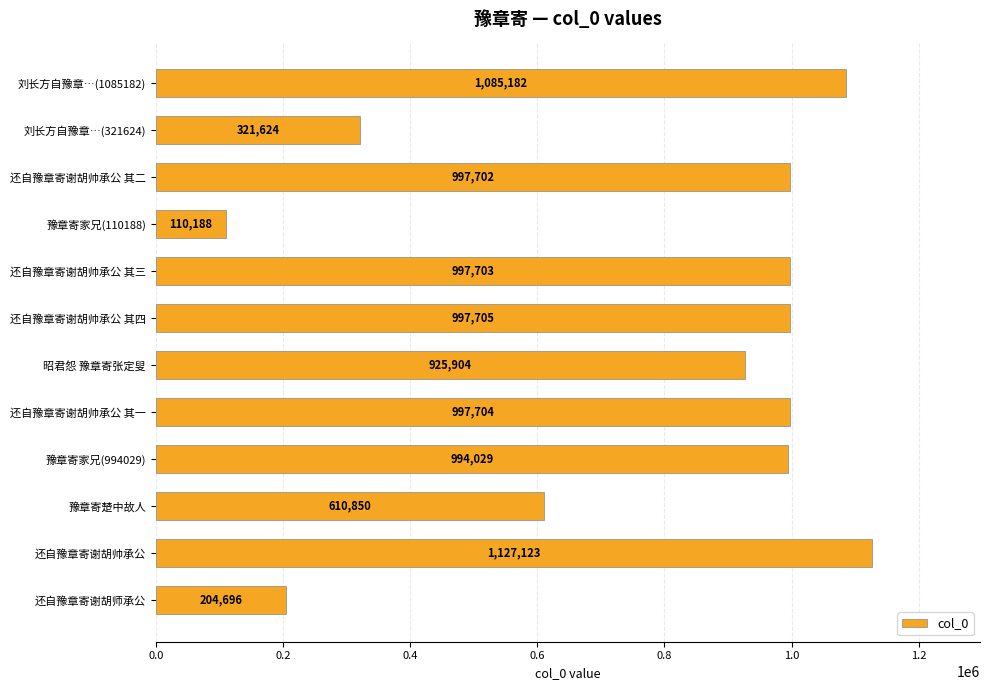

What value does the data have at 还自豫章寄谢胡帅承公 其四?

997705